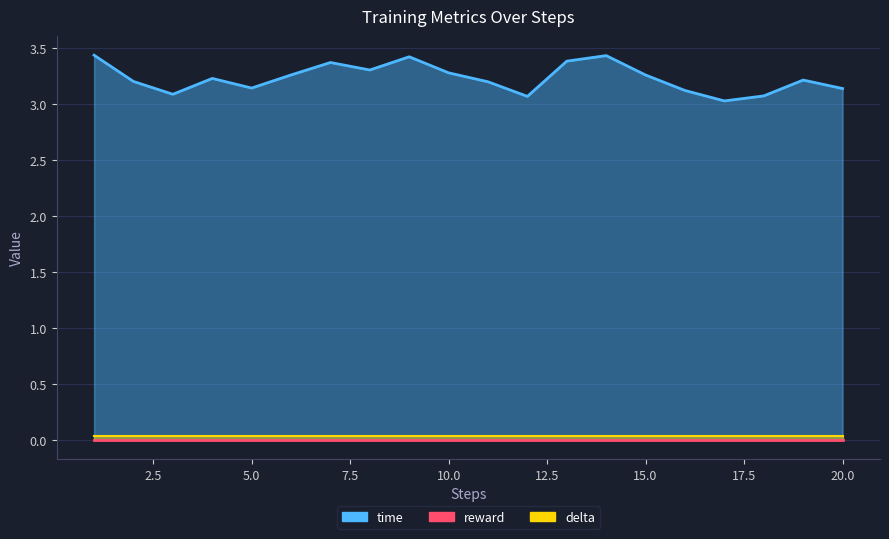

Between 12.5 and 22.5, which series saw the biggest shift?

time